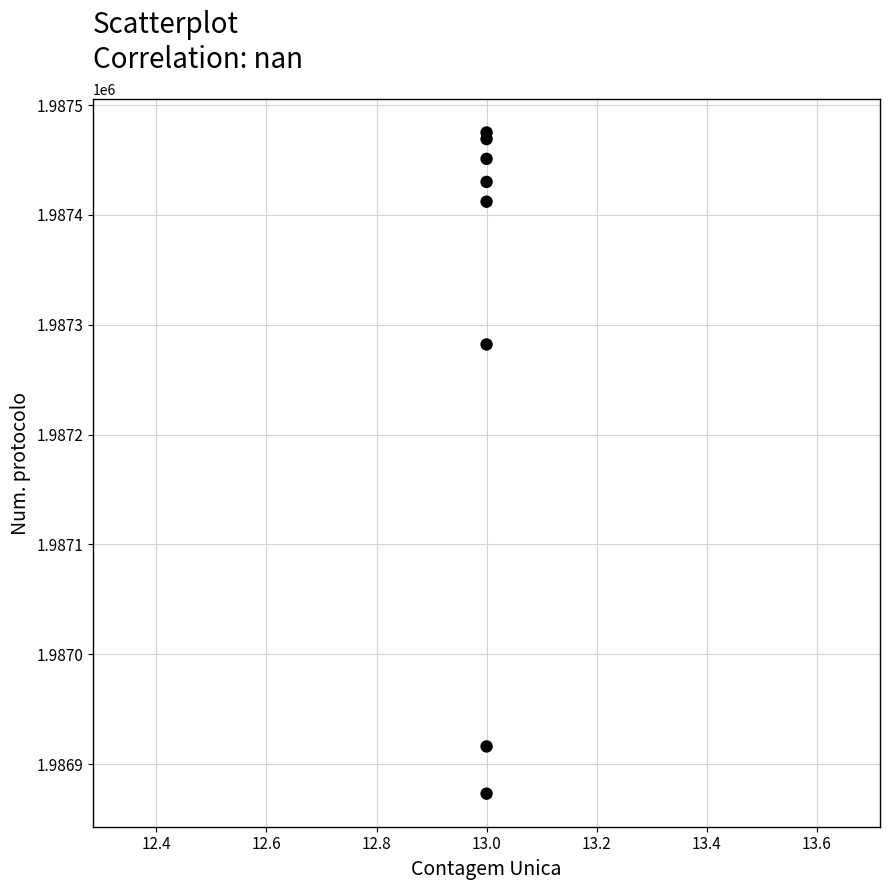

What Y value in the scatter plot is closest to 1987174?

1987282